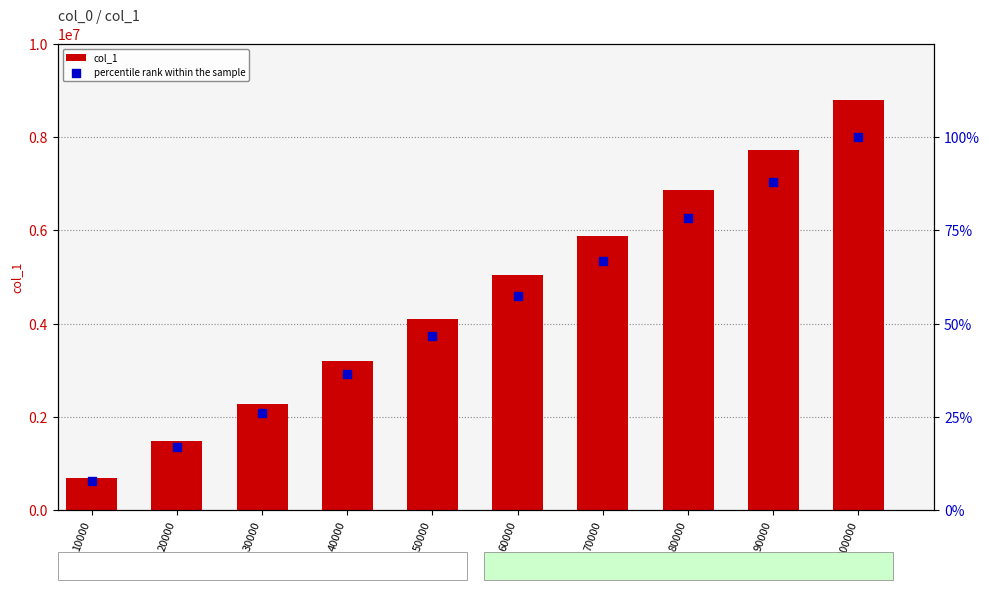

Which series reaches the minimum Y coordinate?

percentile rank within the sample